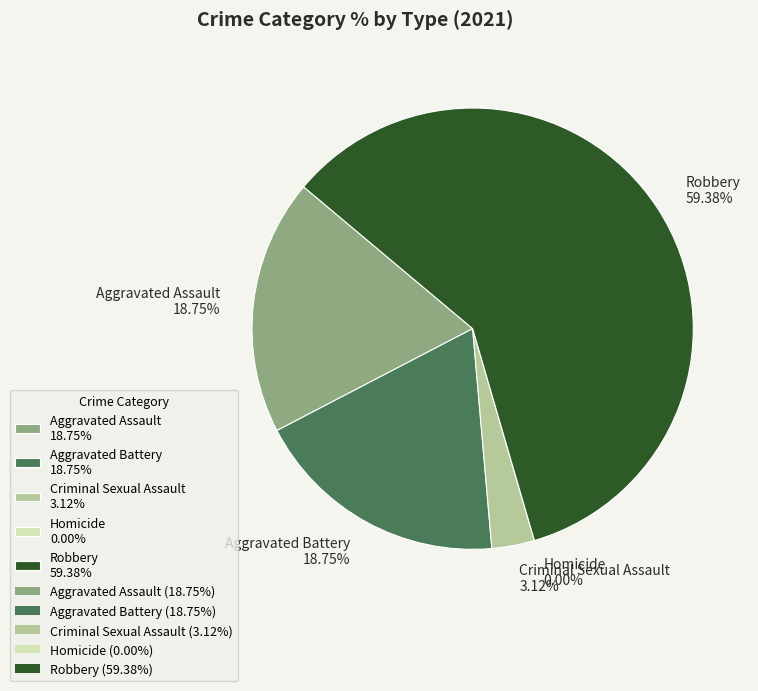

Is Homicide the majority of the pie?

No